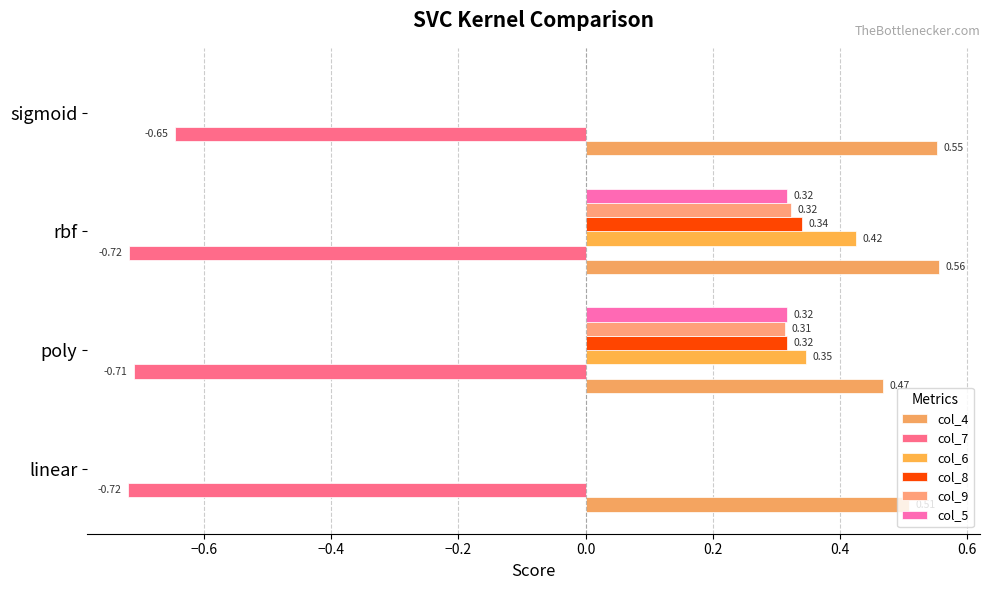

What is the difference between the maximum and minimum values in the col_7 series?

0.1